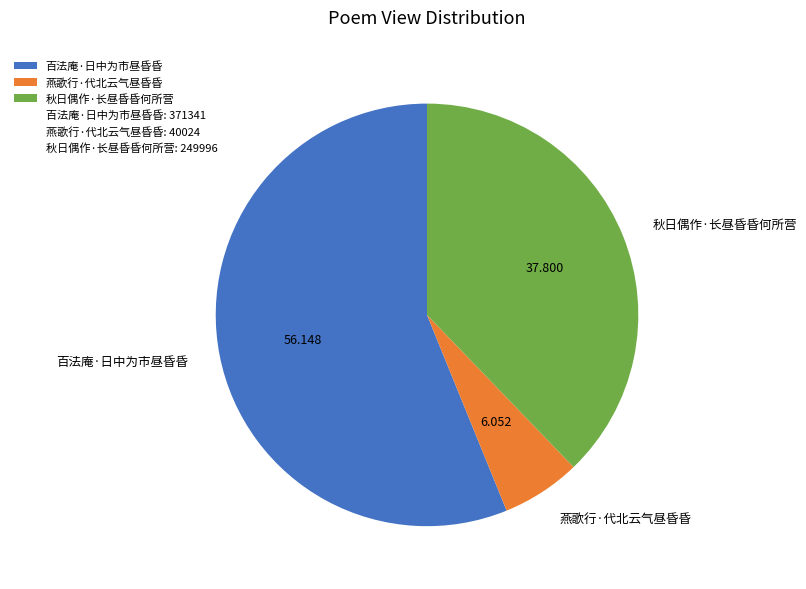

Does any single category account for the majority?

Yes